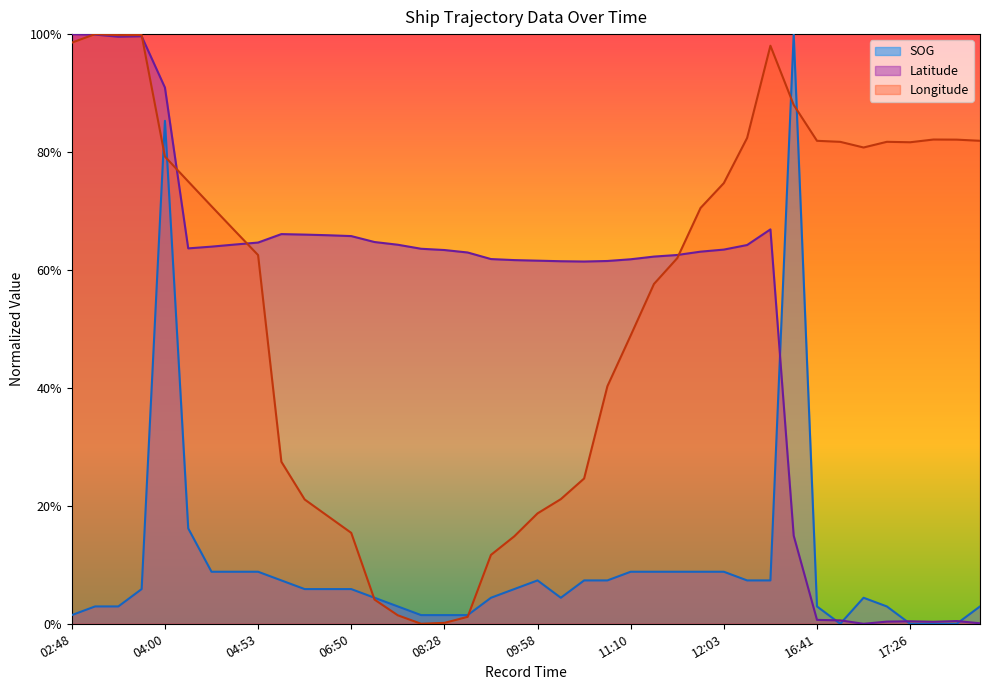

Between 17:17 and 06:50, which is larger?

06:50